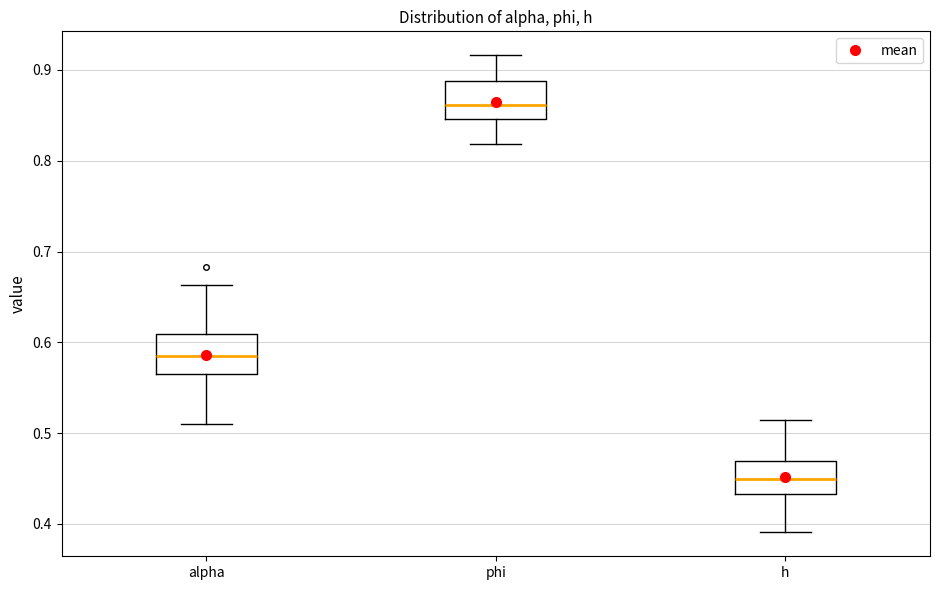

Which box's median line is the lowest?

h